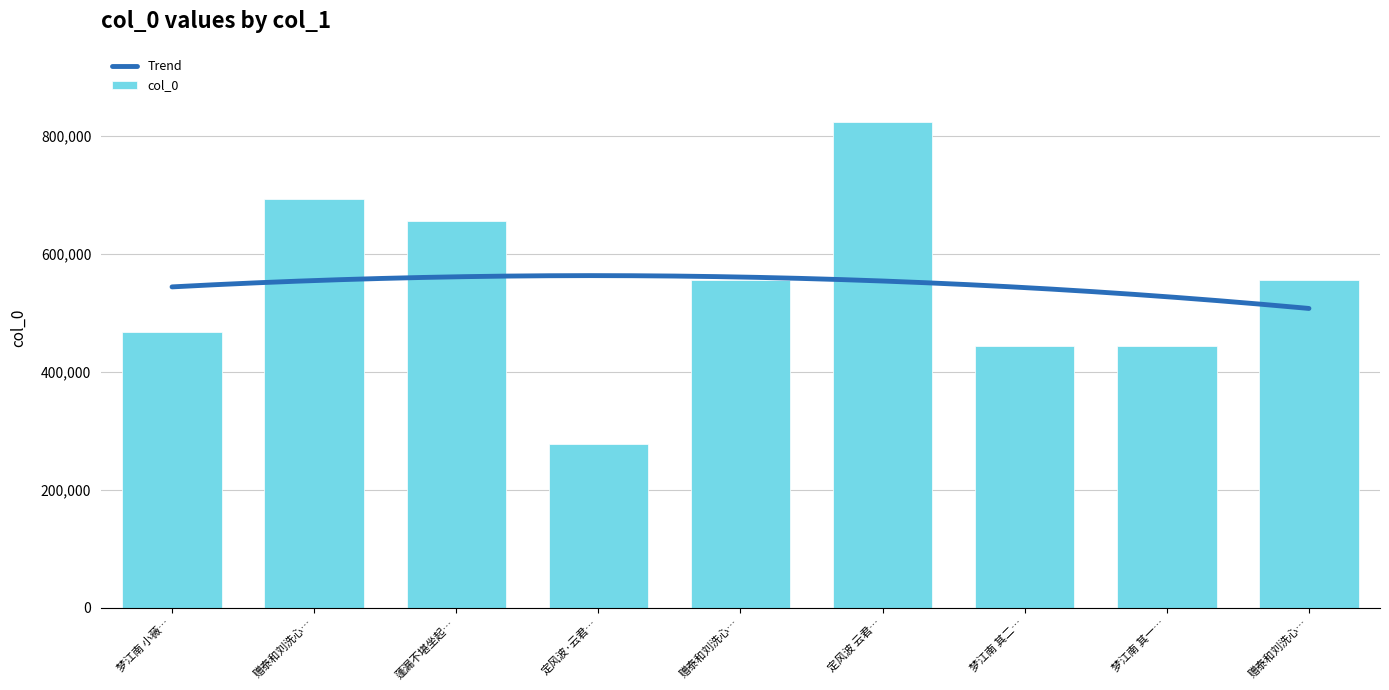

The value at 赠泰和刘洗心… is 555658. True or false?

True